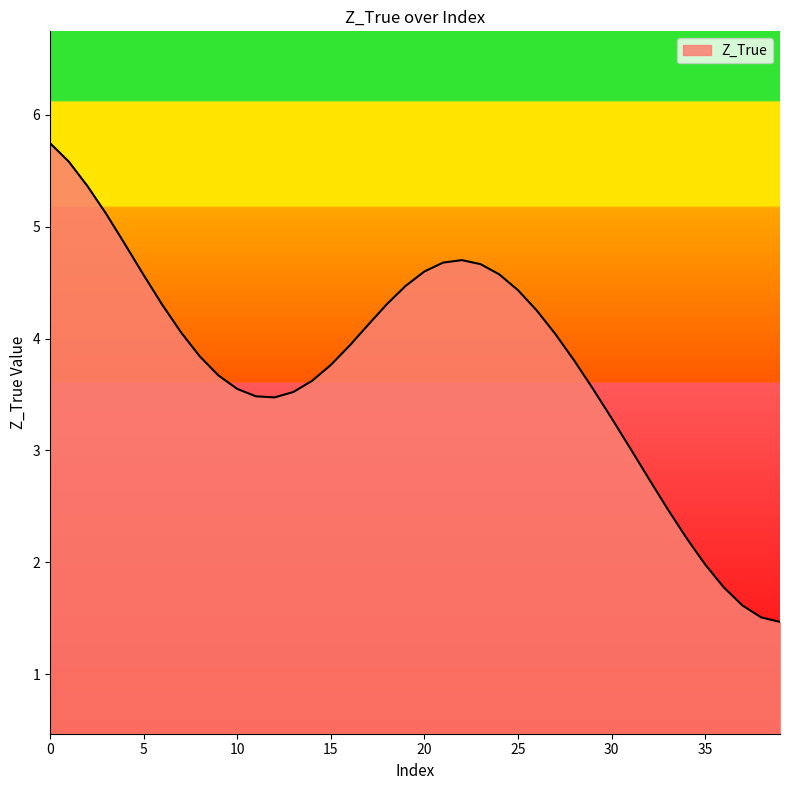

What is the smallest value displayed?

1.5